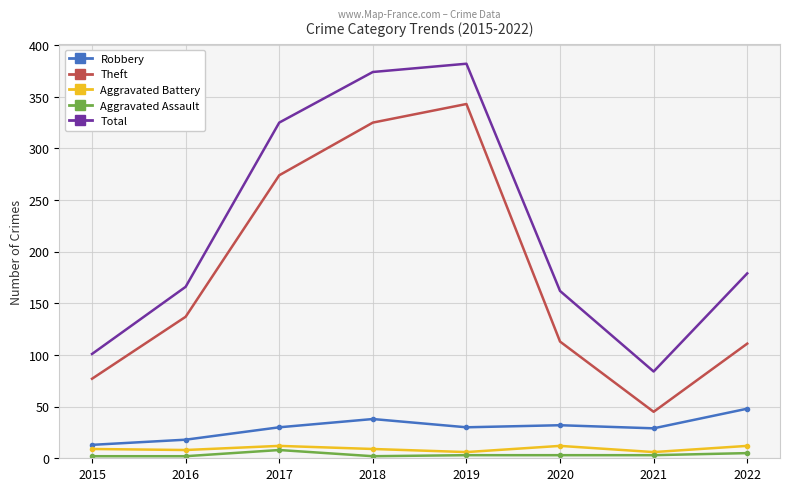

At how many categories does at least one series exceed 81?

8